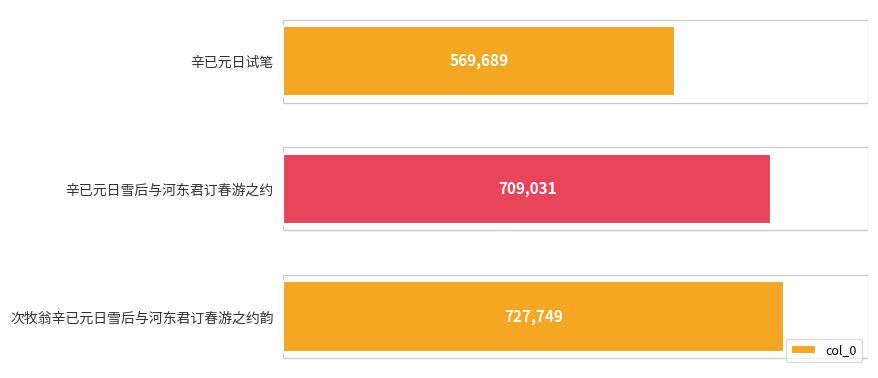

What is the smallest value displayed?

569689